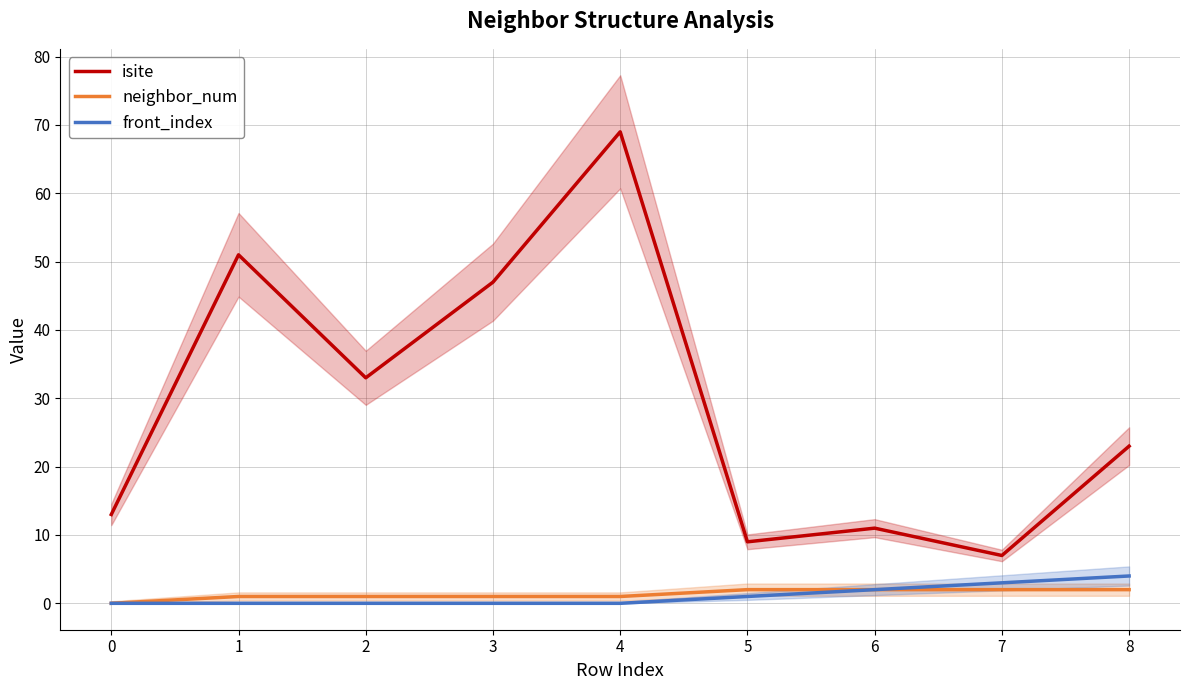

True or false: isite has more than 1 points higher than both neighbors.

True